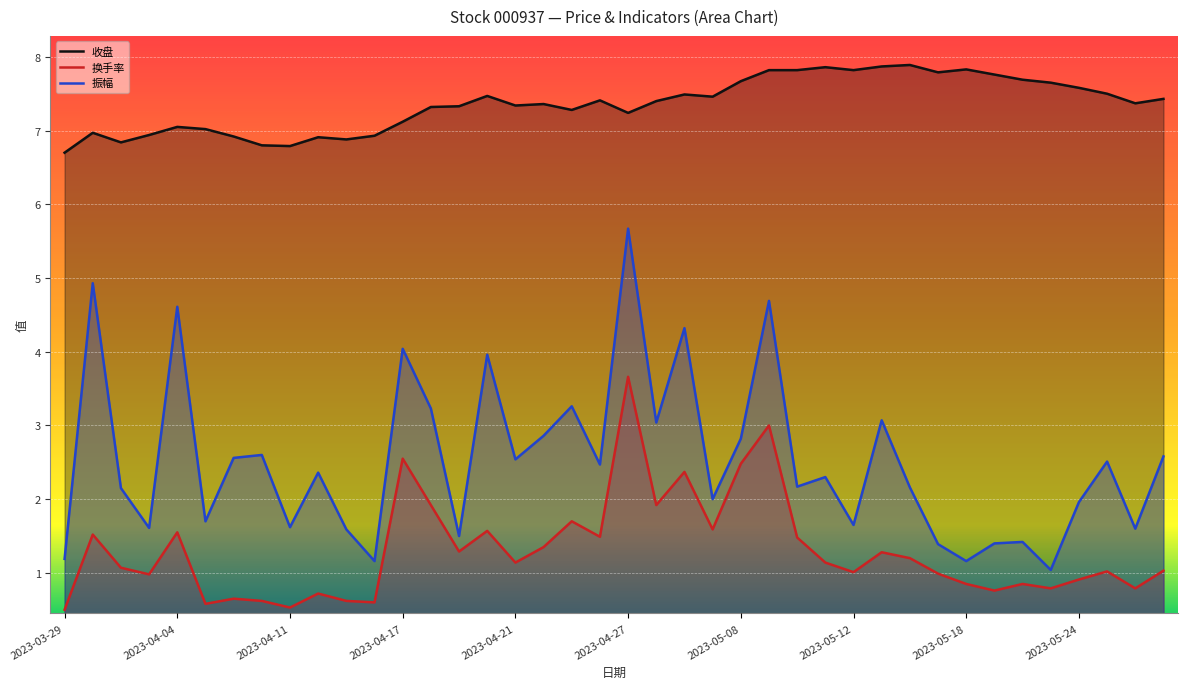

How many interior local valleys does the 收盘 series have?

10